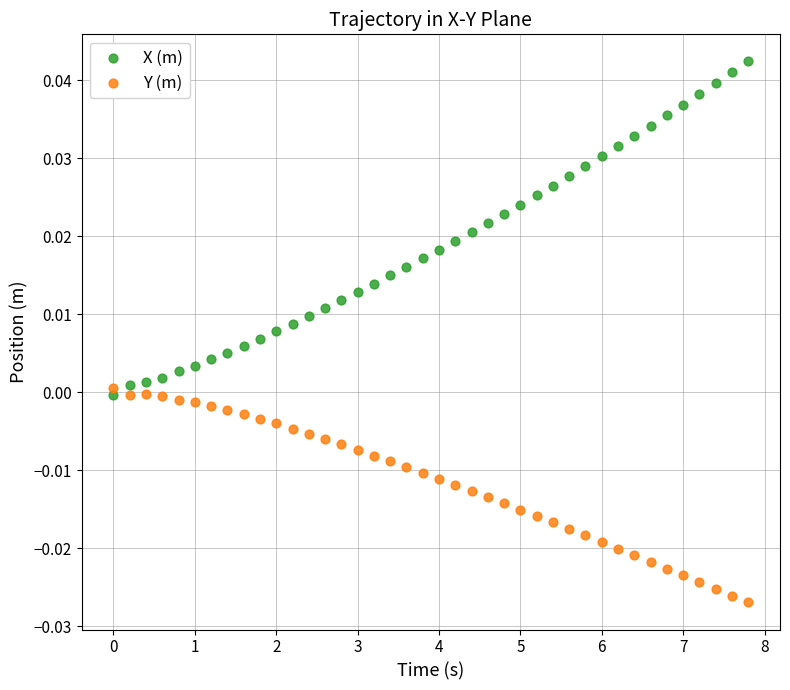

What are all the series names shown in the legend?

X (m), Y (m)